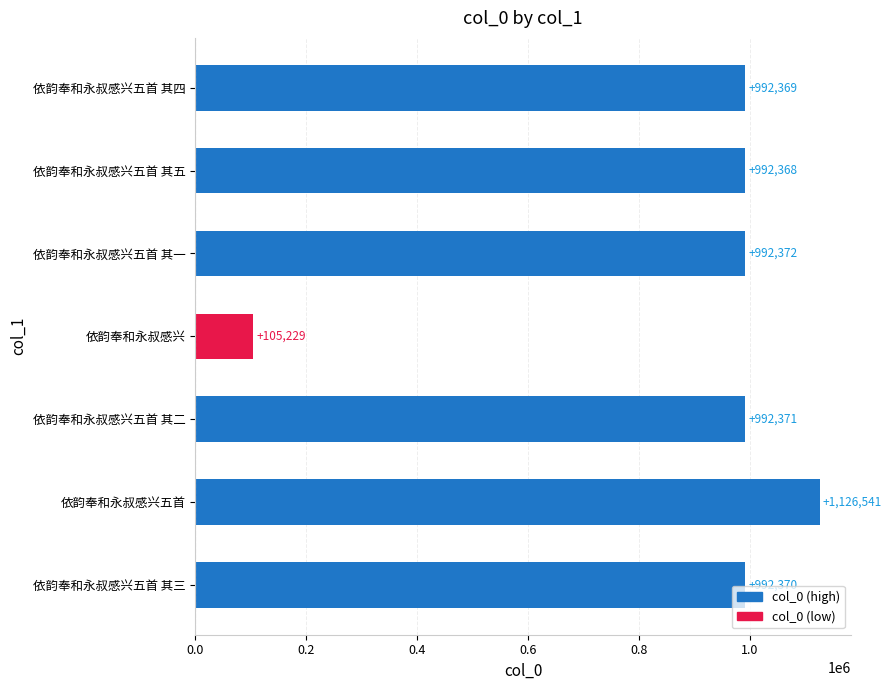

At which category does the chart reach its peak across all series?

依韵奉和永叔感兴五首